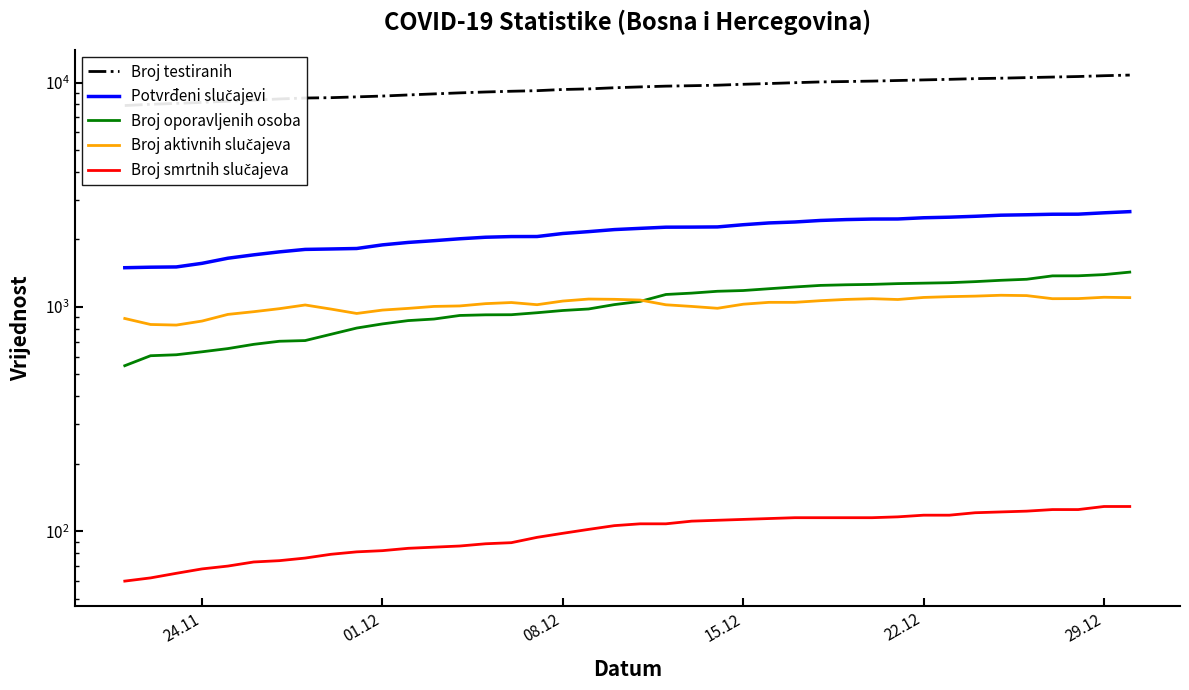

How many values in the Broj testiranih series are below 9558?

20